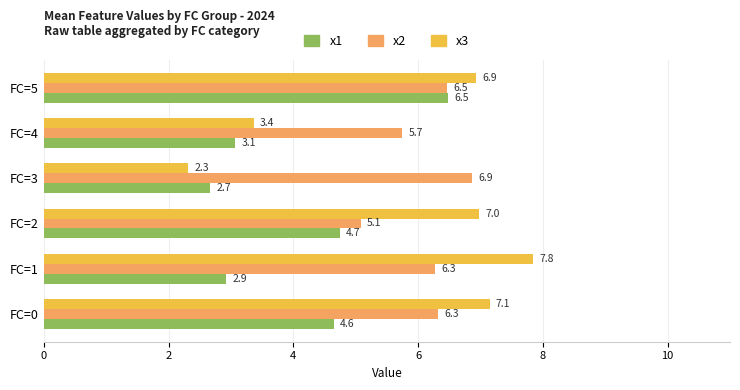

Rank the series by their average value, from highest to lowest.

x2, x3, x1